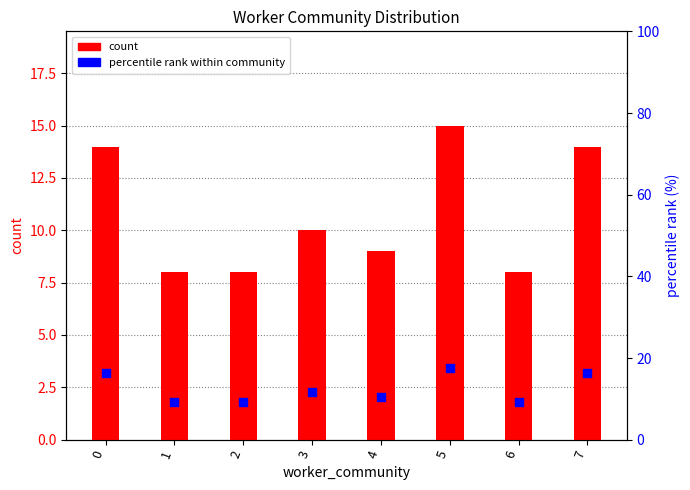

Which series has the largest Y range (max minus min)?

percentile rank within community